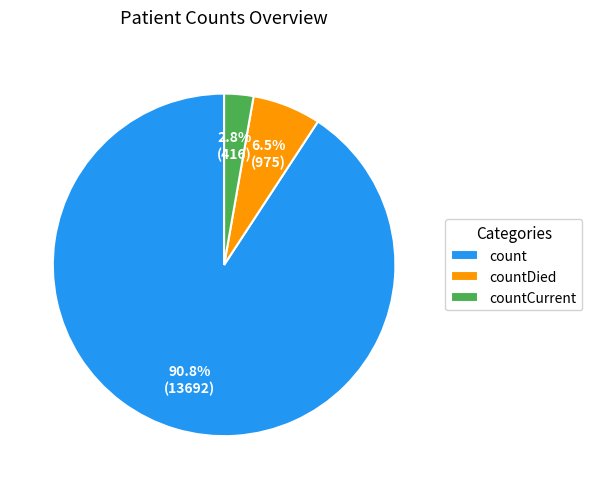

To the nearest percent, what is the difference between the countCurrent and countDied slice percentages?

4%